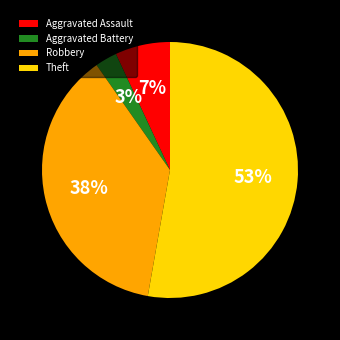

Is the sum of Aggravated Battery and Robbery greater than half?

No